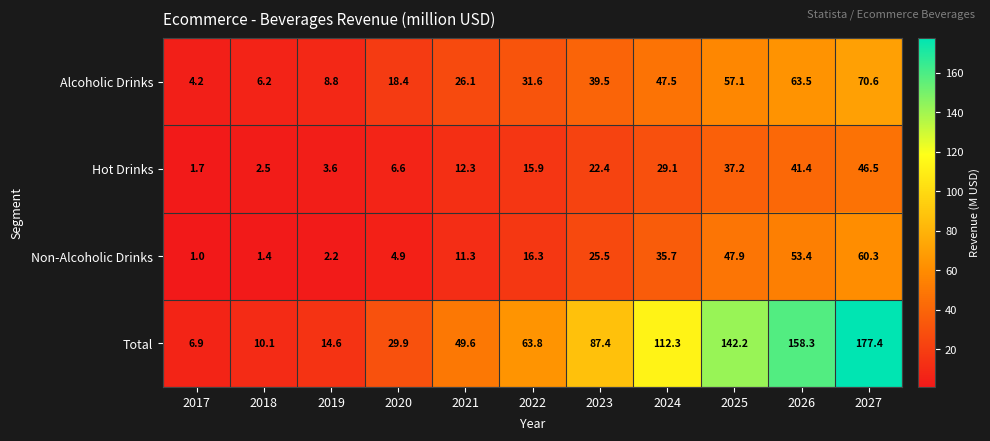

Where does the Alcoholic Drinks series first go above 31?

2022